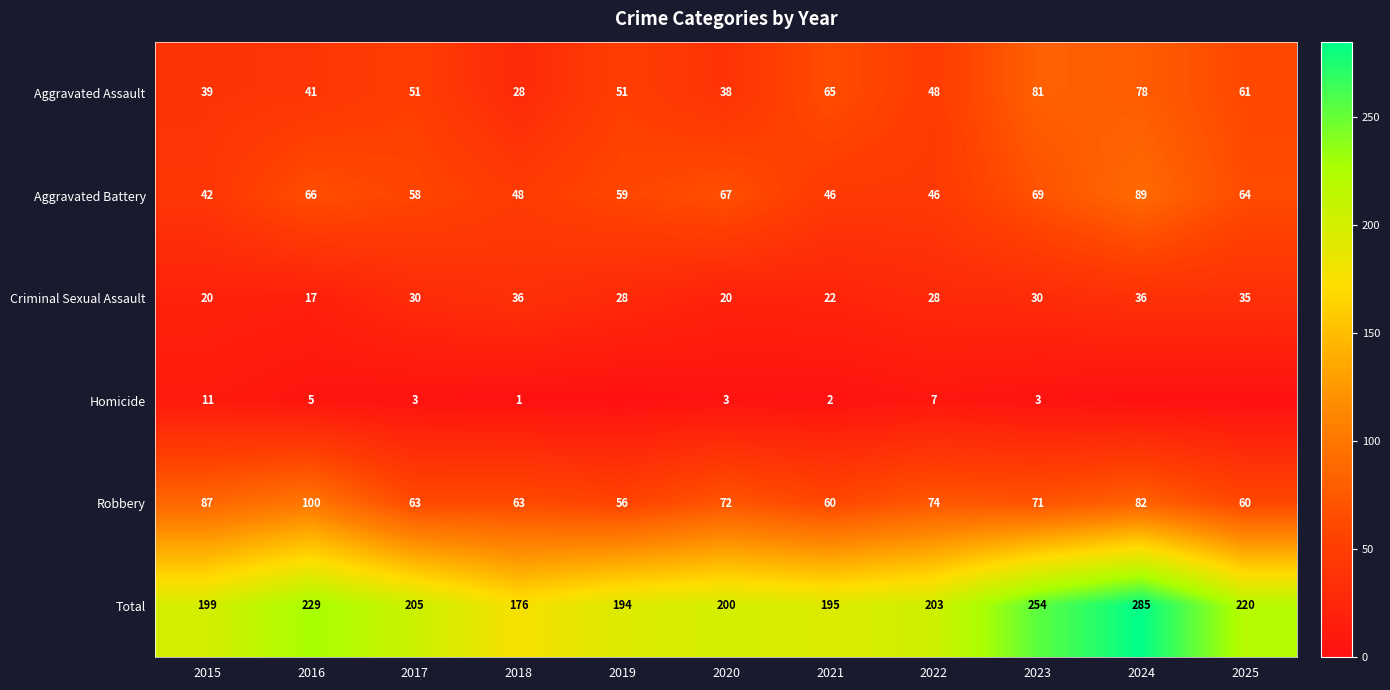

How many data points in Criminal Sexual Assault are less than 28?

4